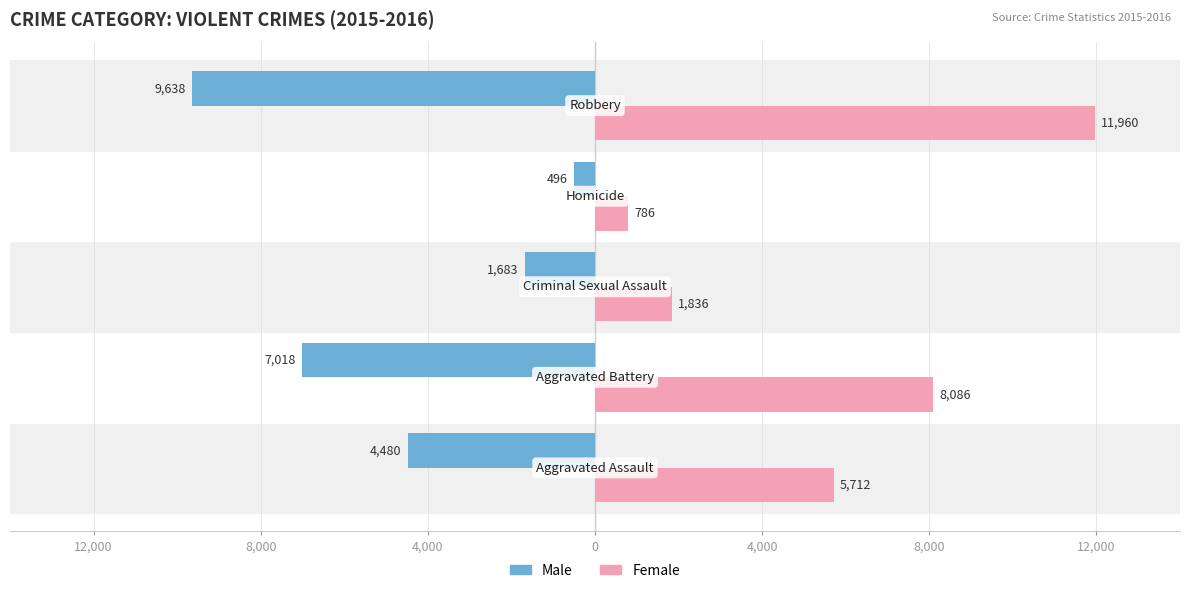

What are all the series names shown in the legend?

Male, Female